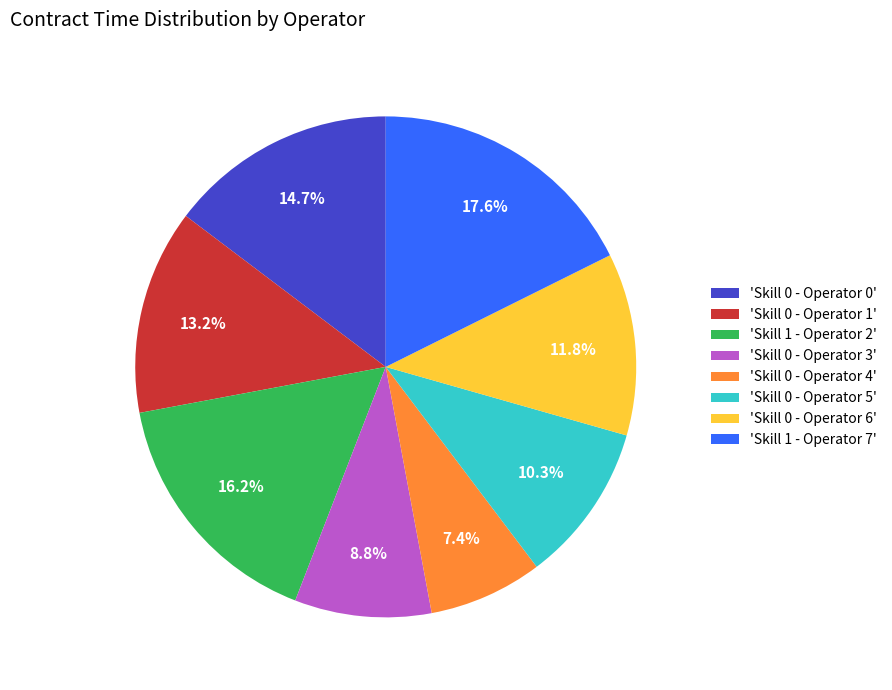

Which slice is the smallest?

'Skill 0 - Operator 4'